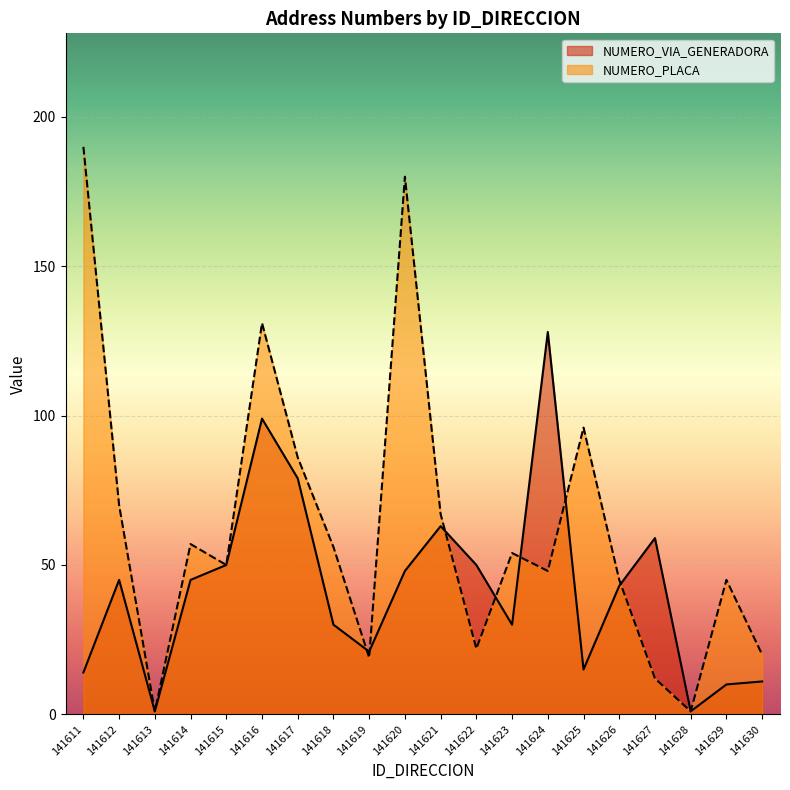

True or false: NUMERO_PLACA and NUMERO_VIA_GENERADORA intersect in this chart.

True